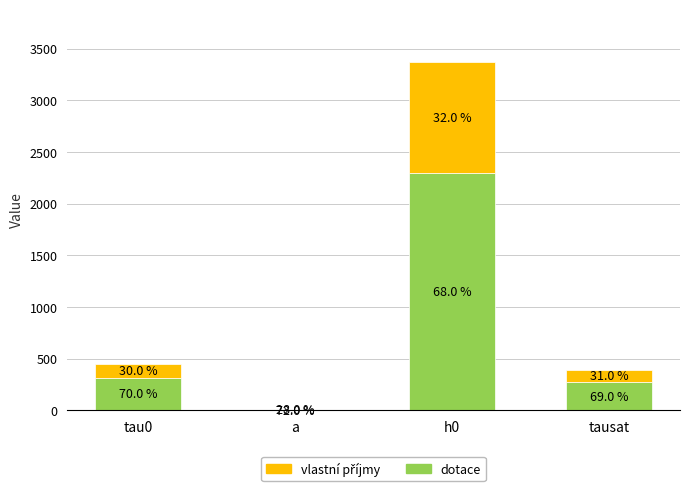

At how many categories does at least one series exceed 1971?

1